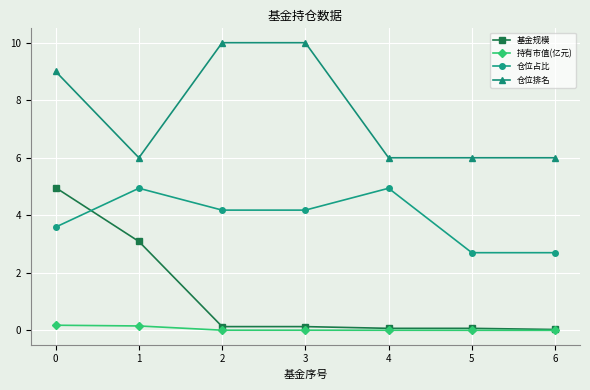

What are all the series names shown in the legend?

基金规模, 持有市值(亿元), 仓位占比, 仓位排名